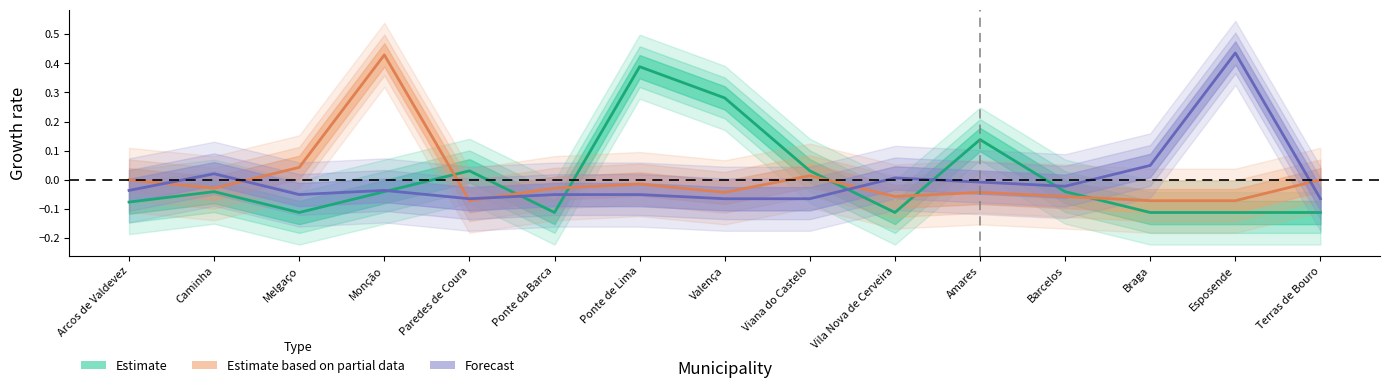

What are all the series names shown in the legend?

Estimate, Estimate based on partial data, Forecast